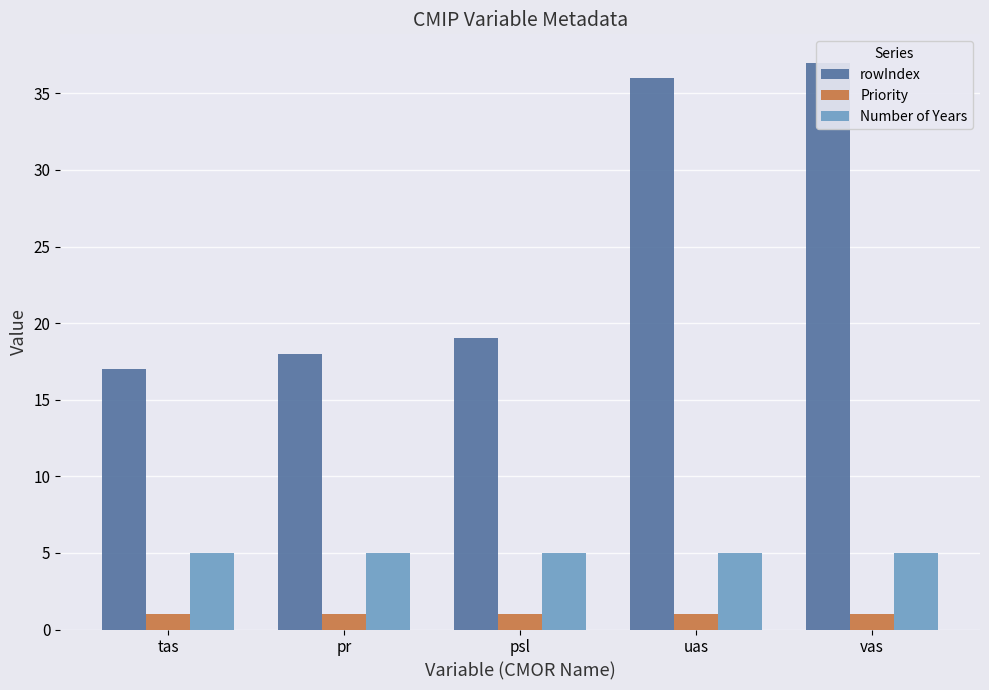

Reading left to right, what are all the values shown in this chart?

rowIndex: 17	18	19	36	37
Priority: 1	1	1	1	1
Number of Years: 5	5	5	5	5